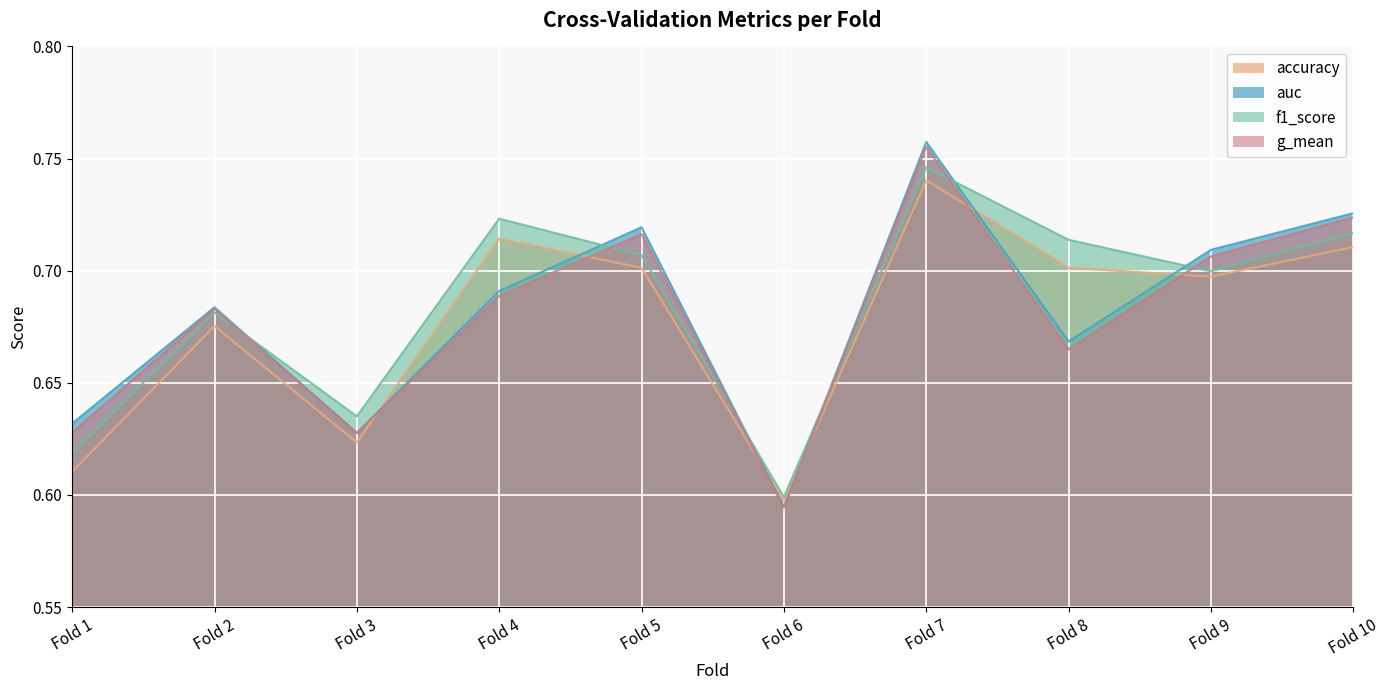

How many lines are shown in the chart?

4